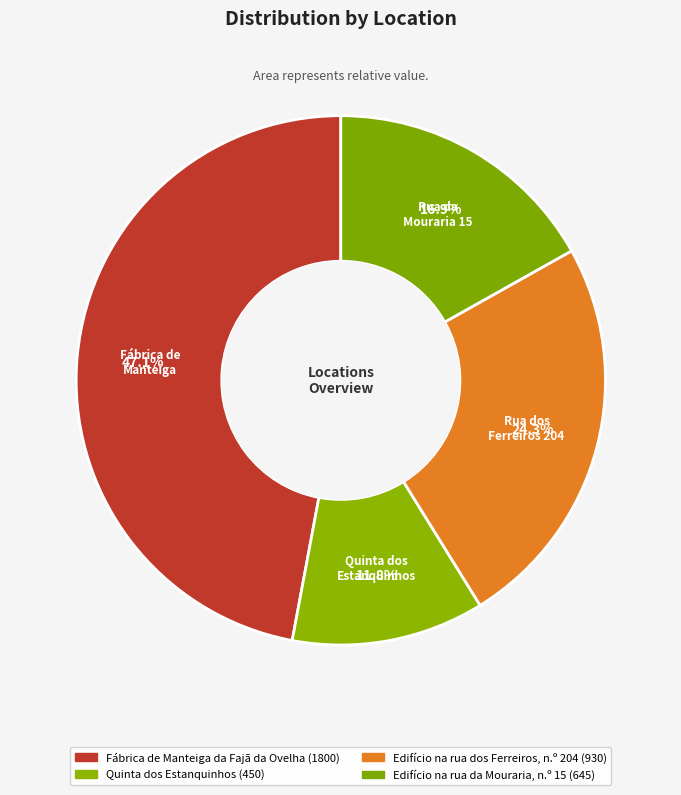

To the nearest percent, what portion does Quinta dos Estanquinhos represent?

12%